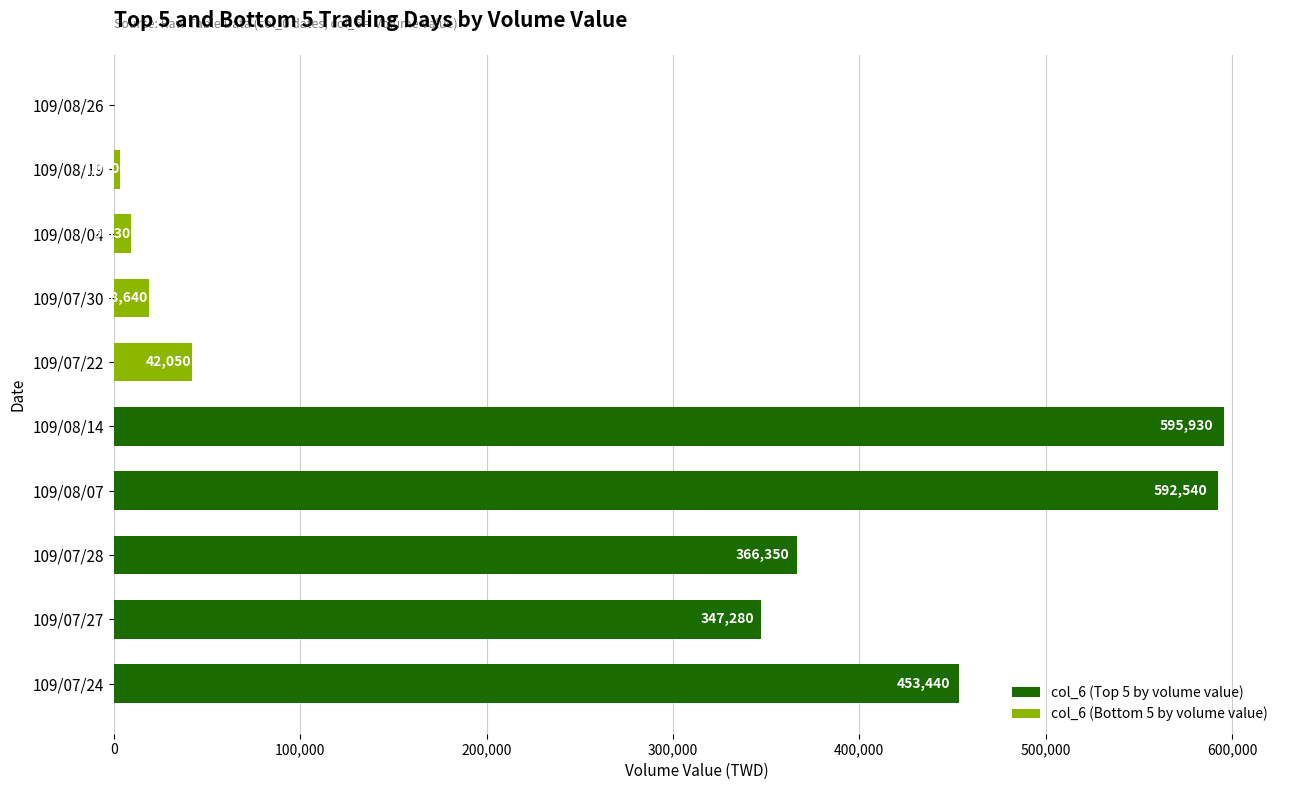

The value at 109/07/24 is 276992. True or false?

False